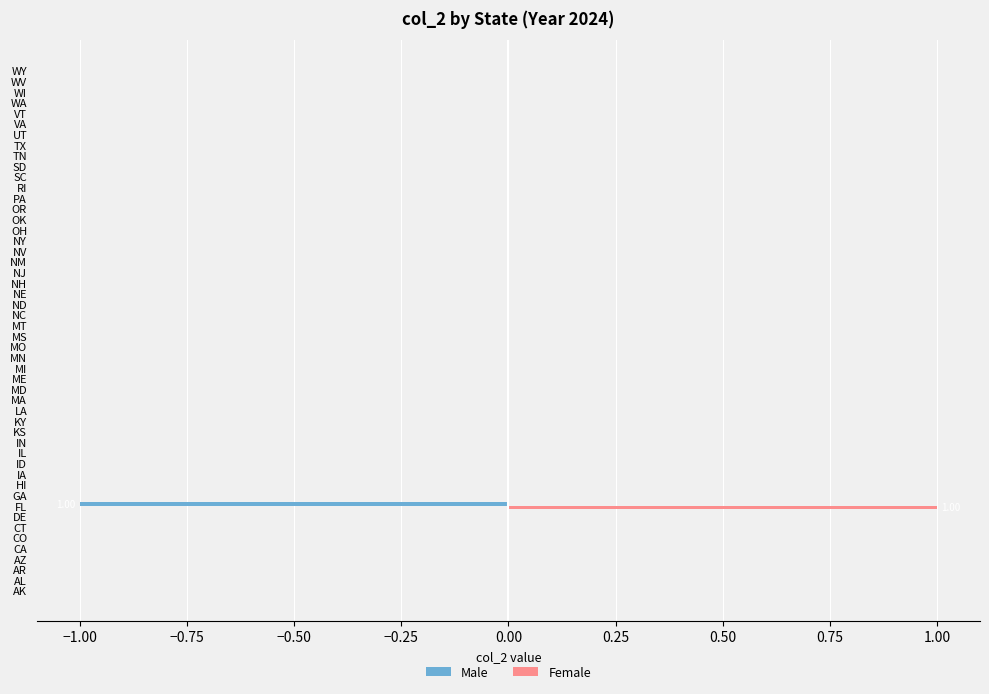

At which category does the chart reach its peak across all series?

FL